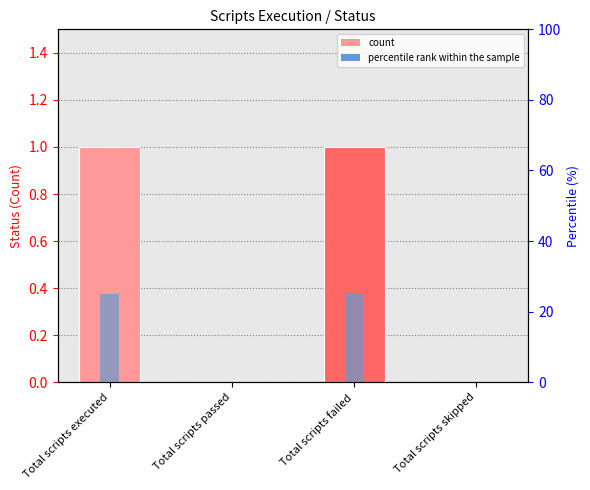

How many groups of bars are there?

4